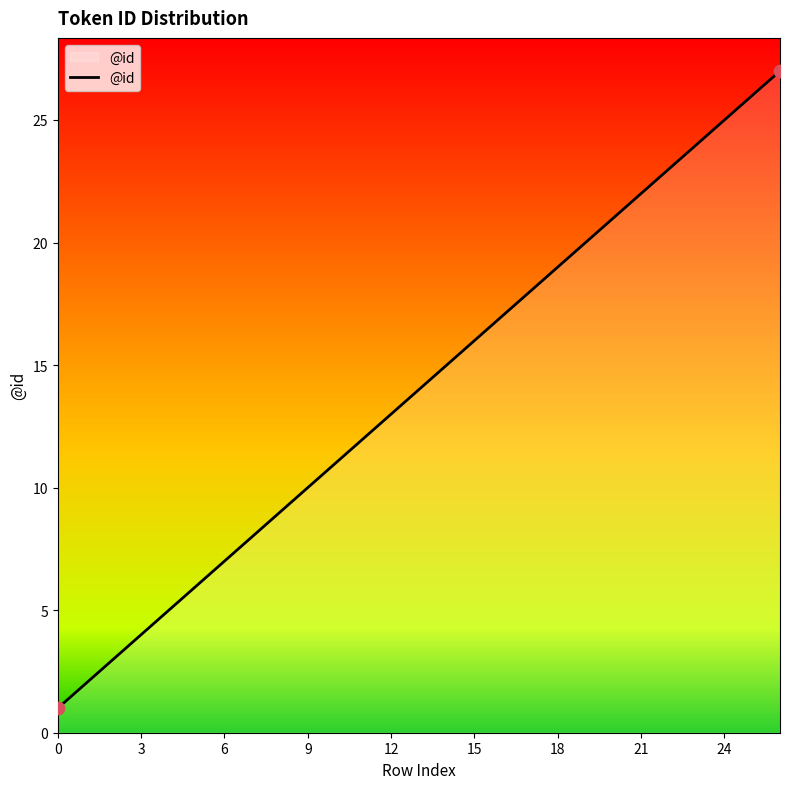

What is the greatest value displayed?

27